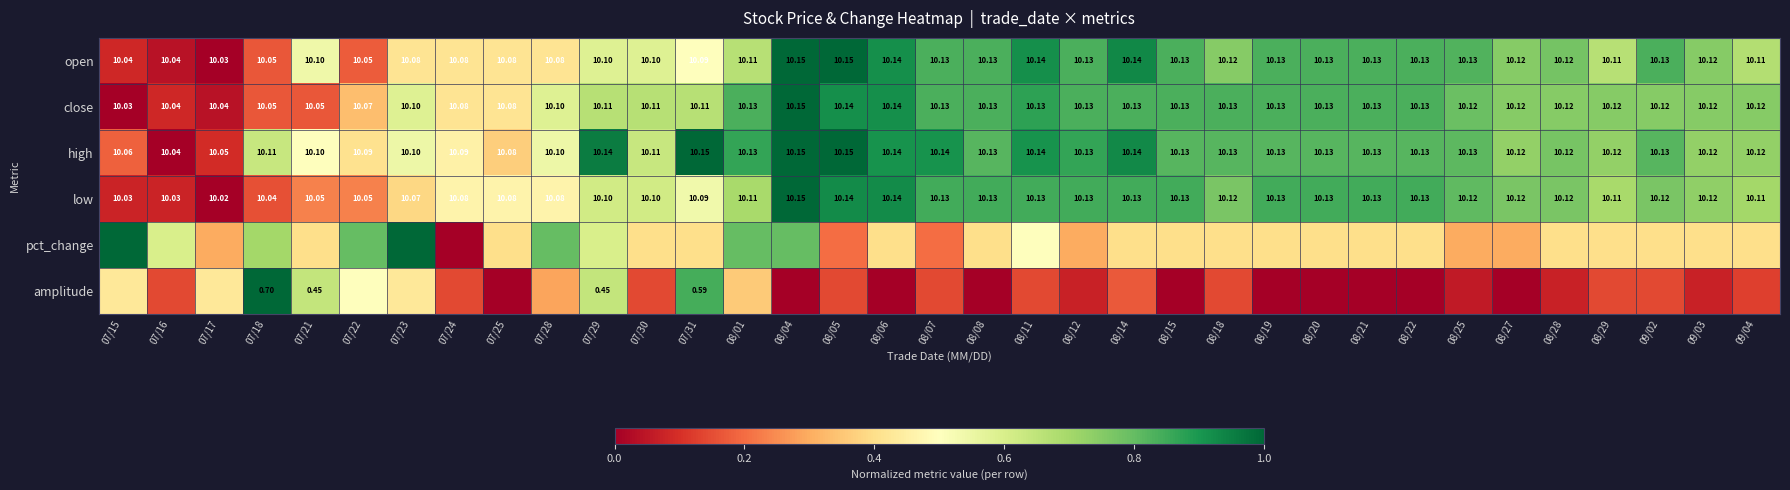

Where is close nearest to the value 0?

07/15